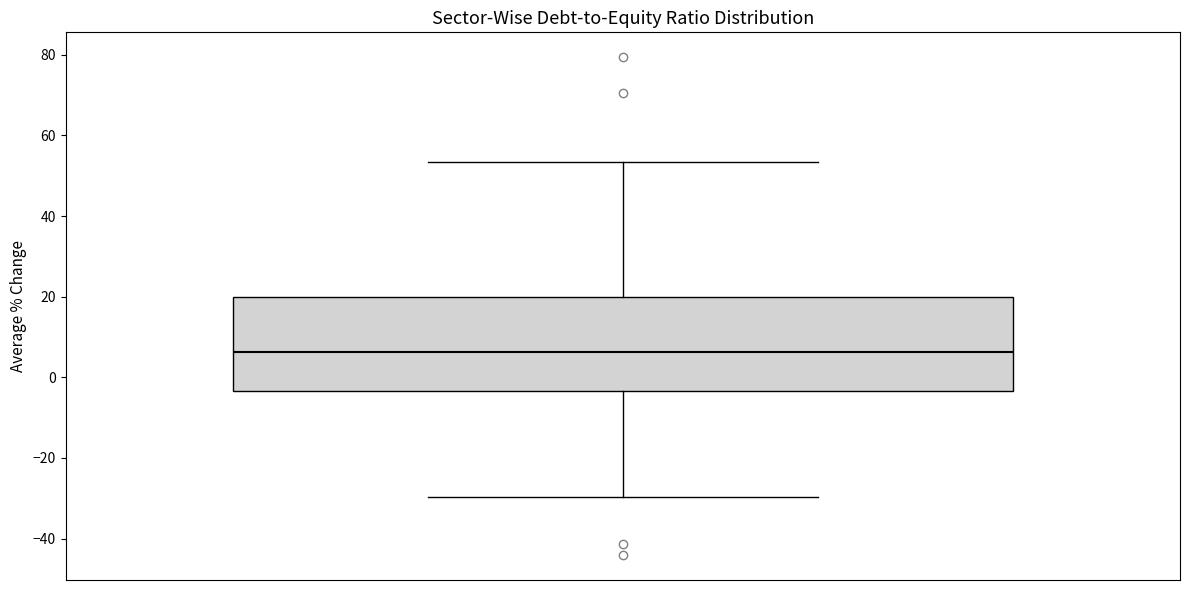

Transcribe this box plot: give where the median line is, the range the box spans, and where the two whiskers end, as read against the y-axis. The values are not printed on the chart, so give them approximately, as read against the axis.

median 6, box -4 to 20, whiskers -30 to 54